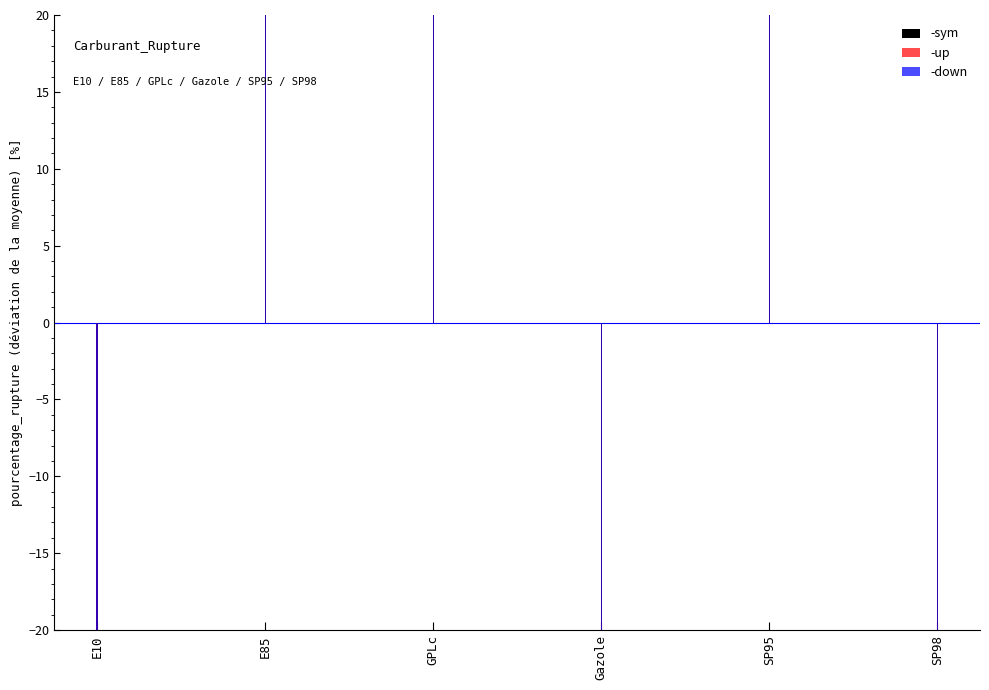

What position from the right is SP95?

2